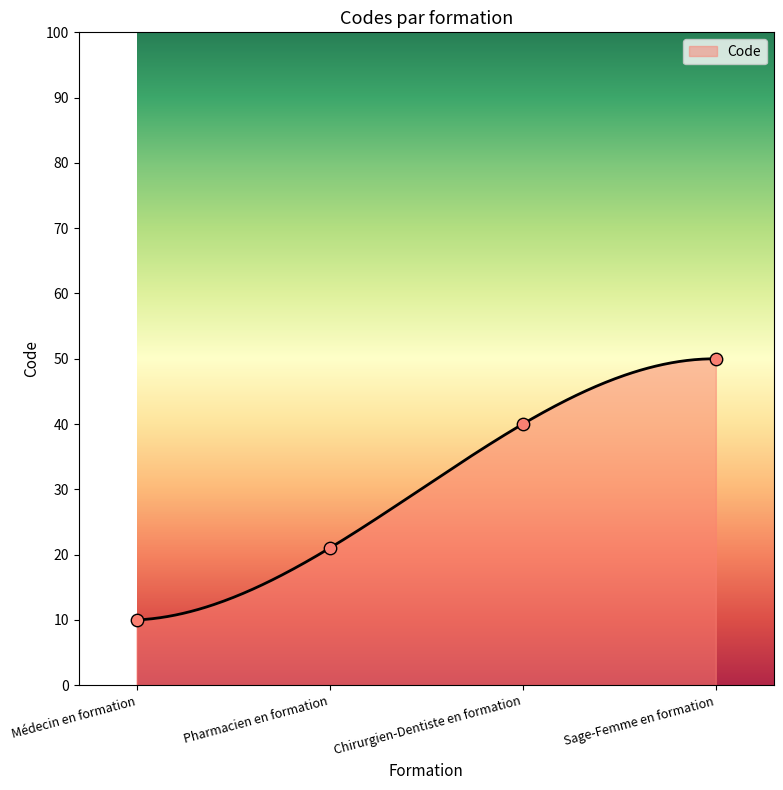

What is the change in value from Pharmacien en formation to Sage-Femme en formation?

+29